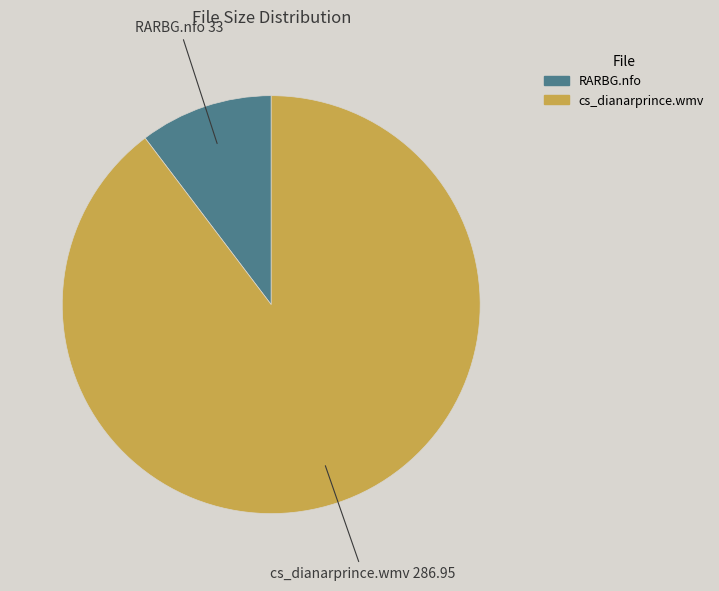

True or false: cs_dianarprince.wmv accounts for 99% of the total.

False